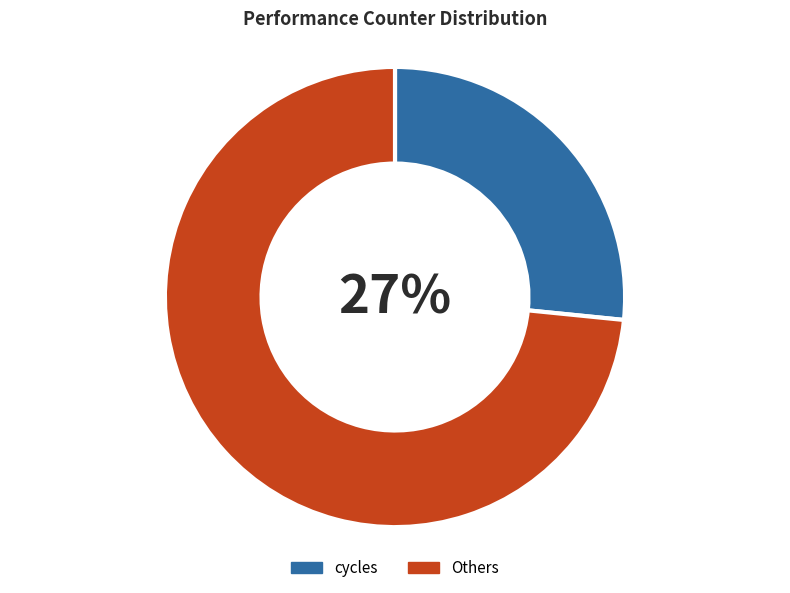

Which slice is the smallest?

cycles